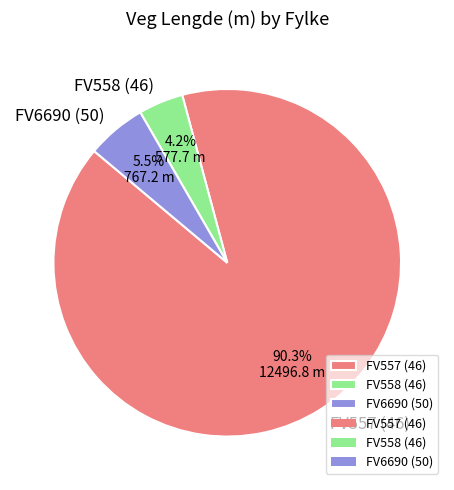

What is the total percentage of FV6690 (50) and FV557 (46)?

95.8%